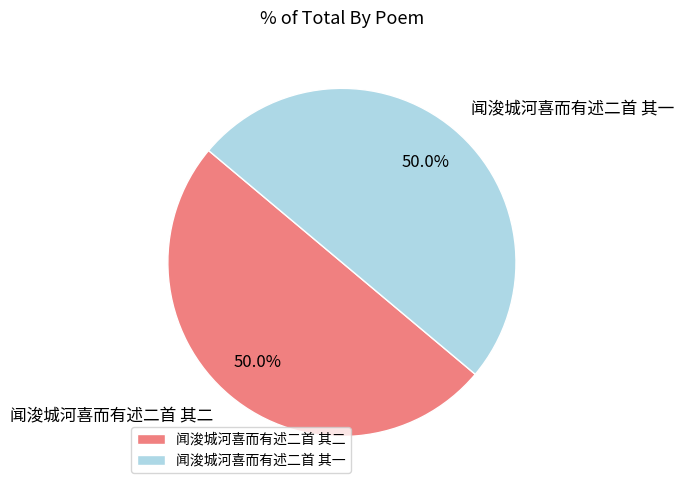

What percentage is NOT represented by 闻浚城河喜而有述二首 其一?

50.0%